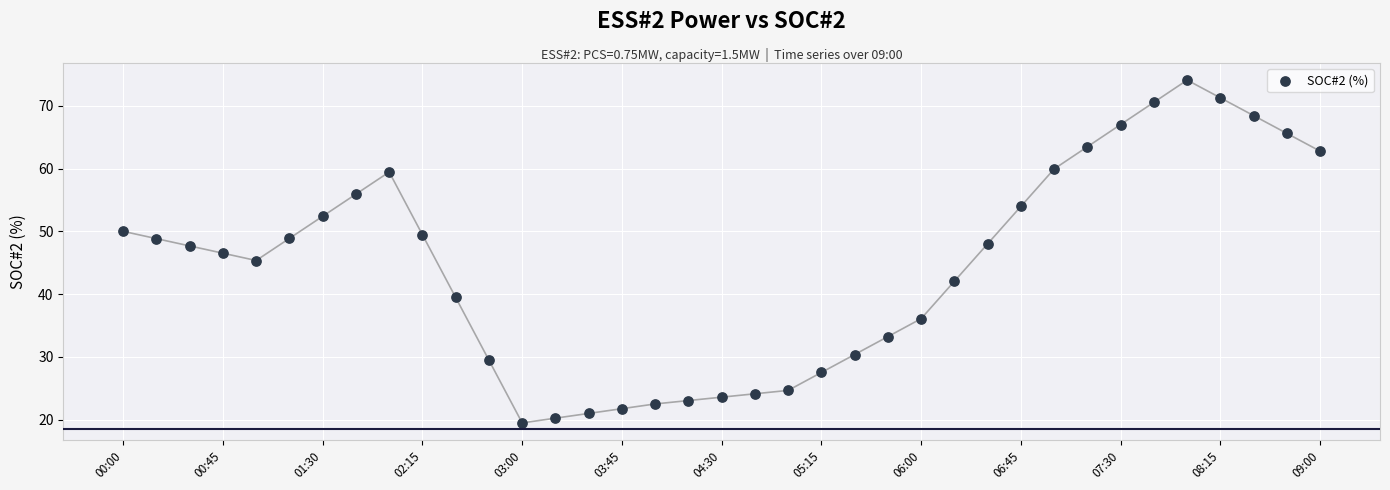

What is the range of Y values (max minus min)?

54.6